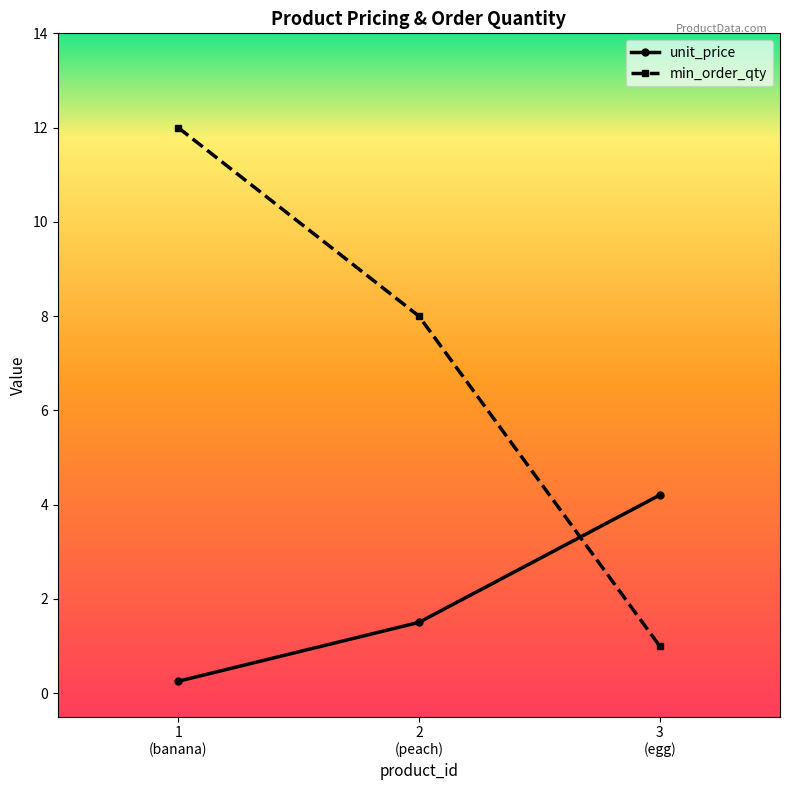

Where is min_order_qty nearest to the value 6?

2
(peach)